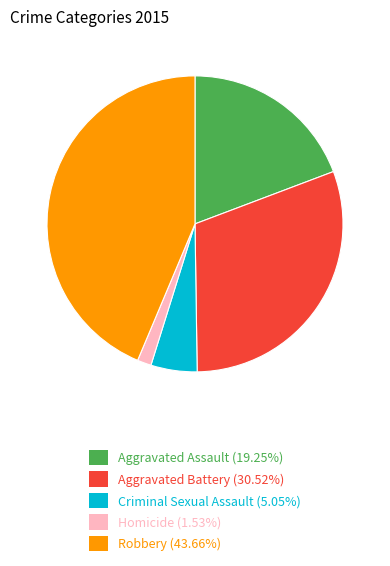

Is the sum of Robbery and Homicide greater than half?

No